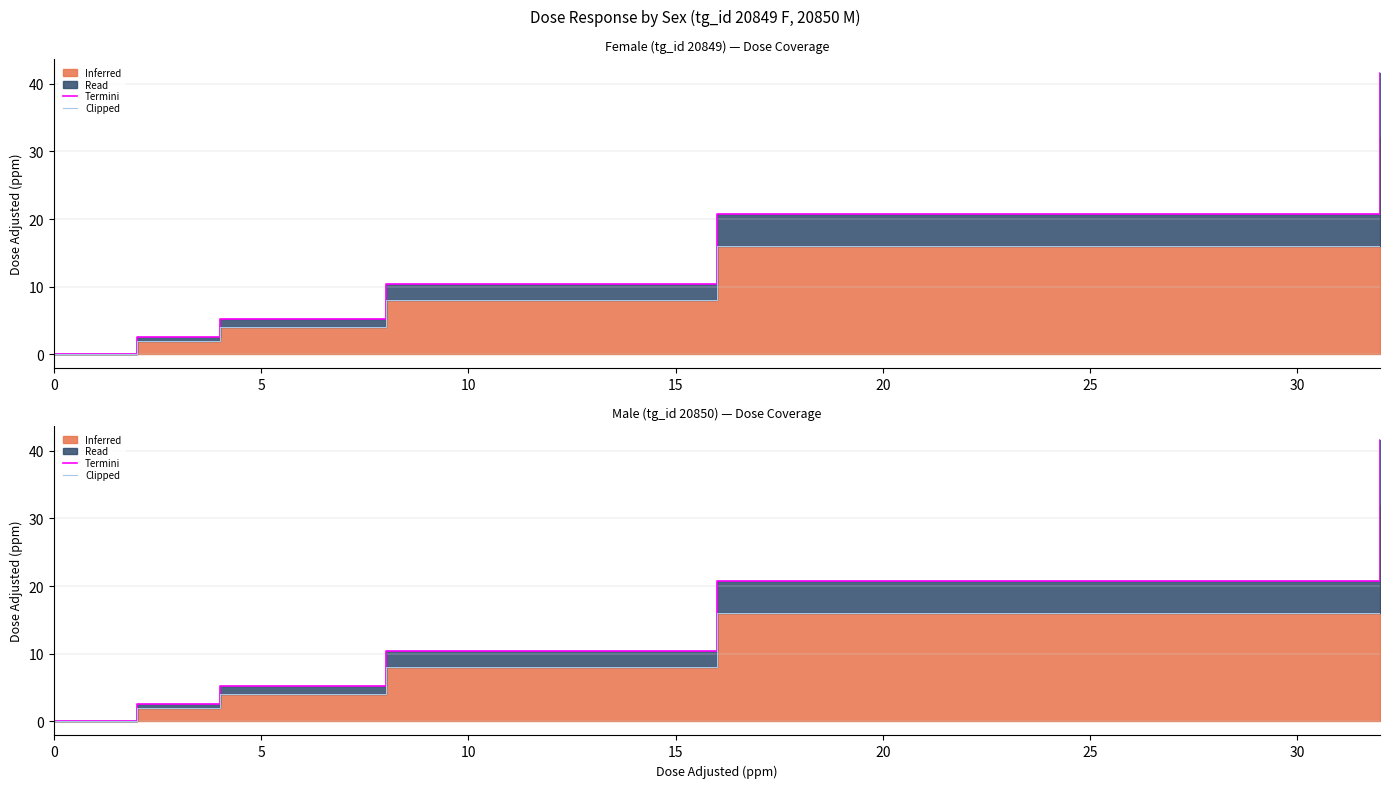

True or false: Termini and Clipped cross at least once.

False